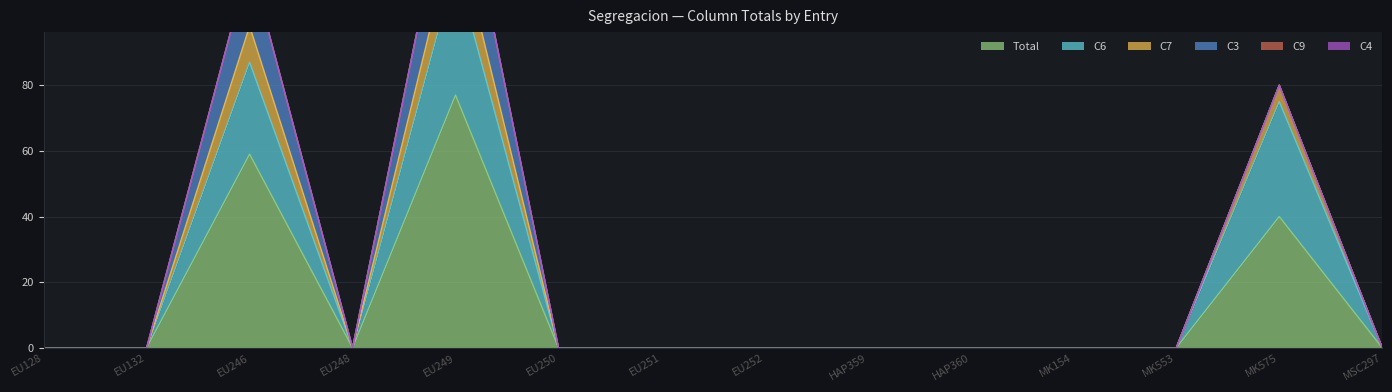

Which has a higher value, EU250 or MK553?

EU250